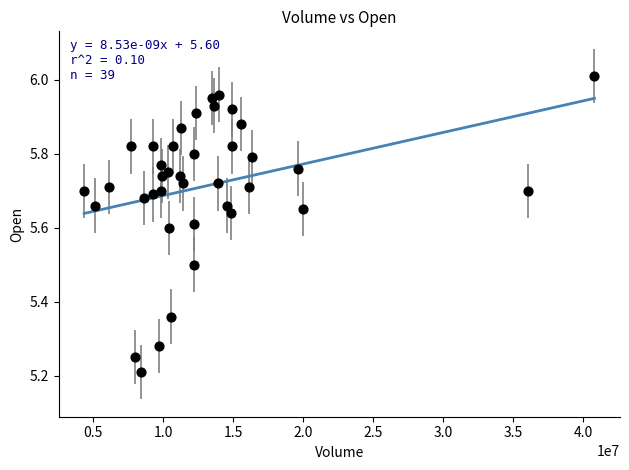

What is the range of Y values (max minus min)?

0.8